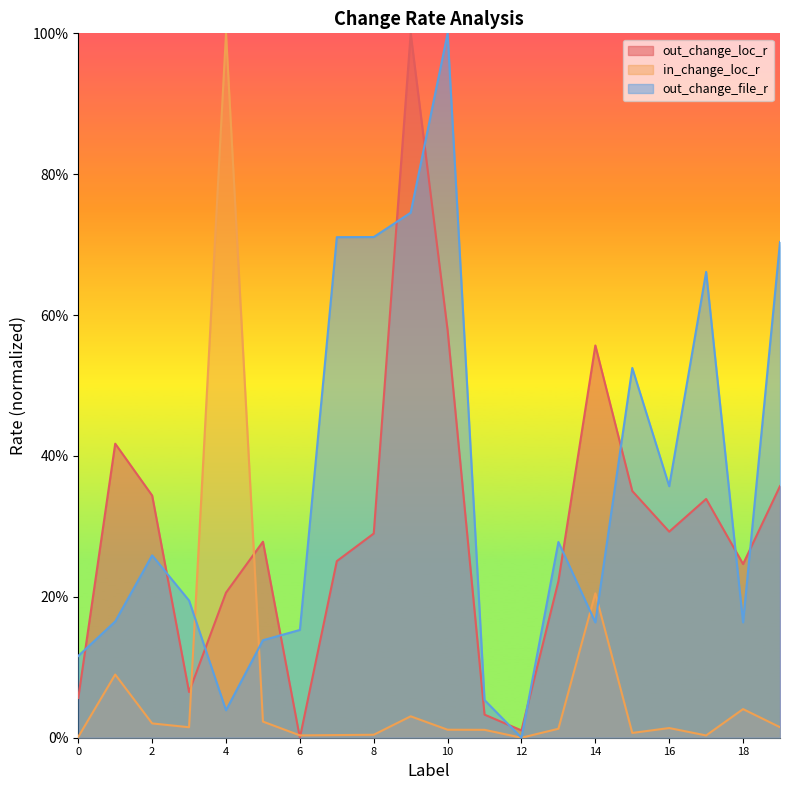

What is the difference between the second highest and second lowest values in the out_change_loc_r series?

0.6